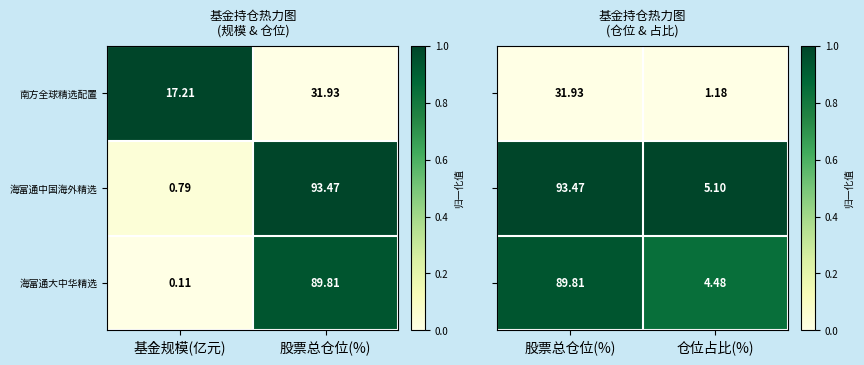

Is it true that 海富通中国海外精选 equals 0.4 at 股票总仓位(%)?

False